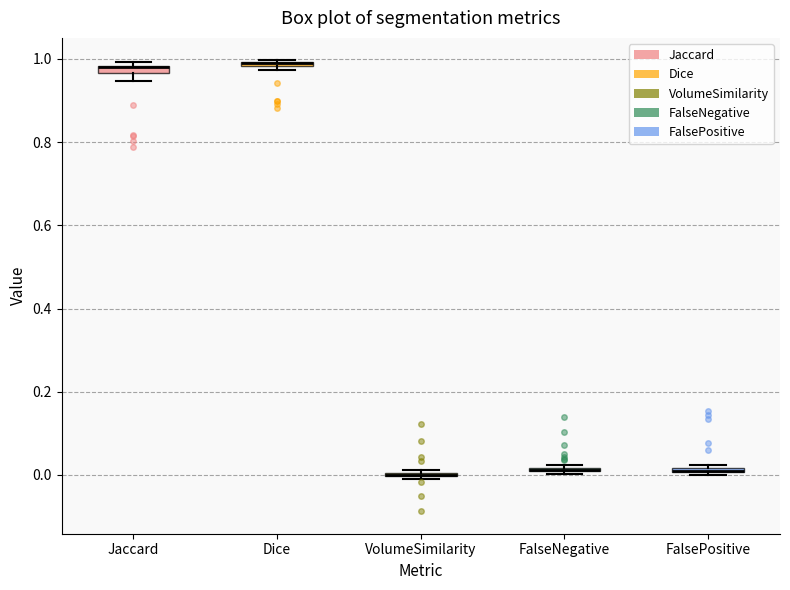

Where is the lower edge of the box for Dice on the y-axis? The values are not printed on the chart, so give them approximately, as read against the axis.

0.98